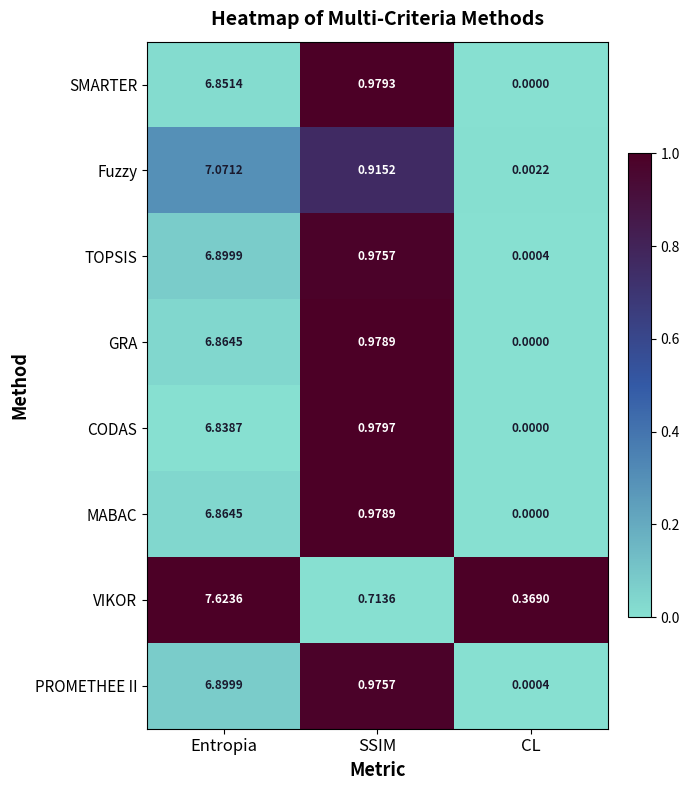

What is the total value across all series at Entropia?

55.9